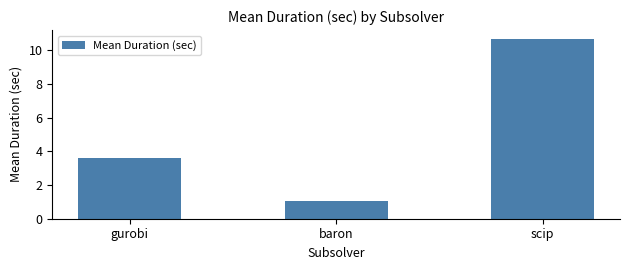

What is the maximum value shown in the chart?

10.7